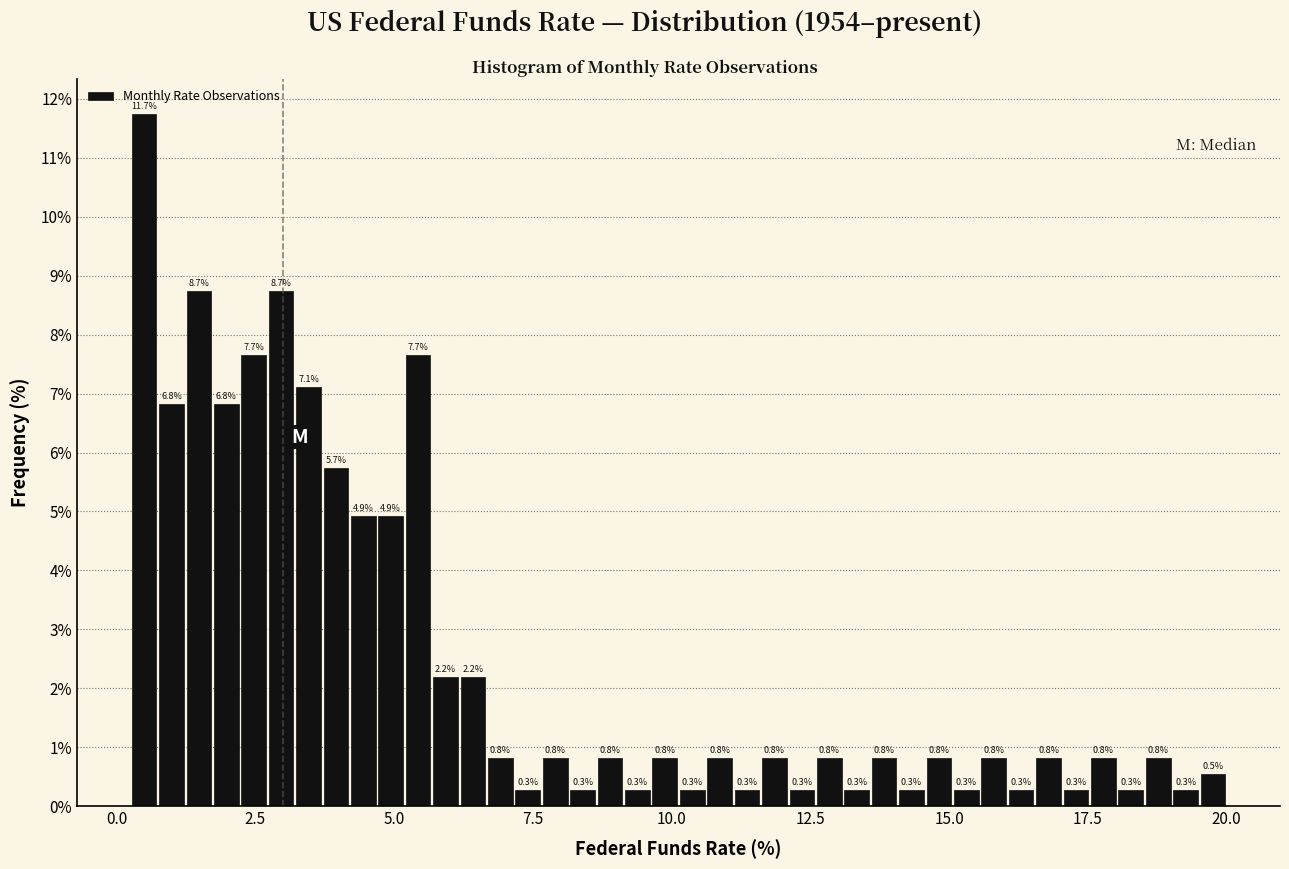

Around what value on the x-axis is the tallest bar? Give the approximate position of its centre, as read against the axis.

0.5